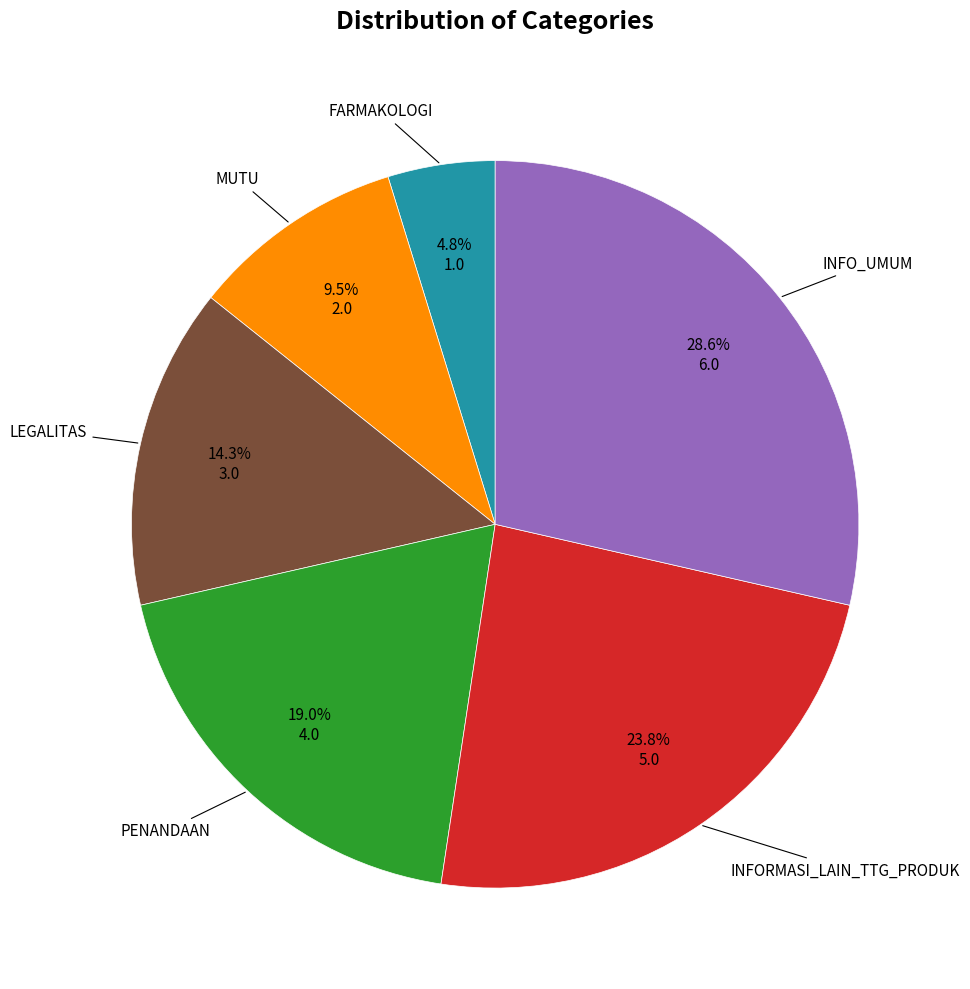

Is there any slice that represents more than half of the pie?

No